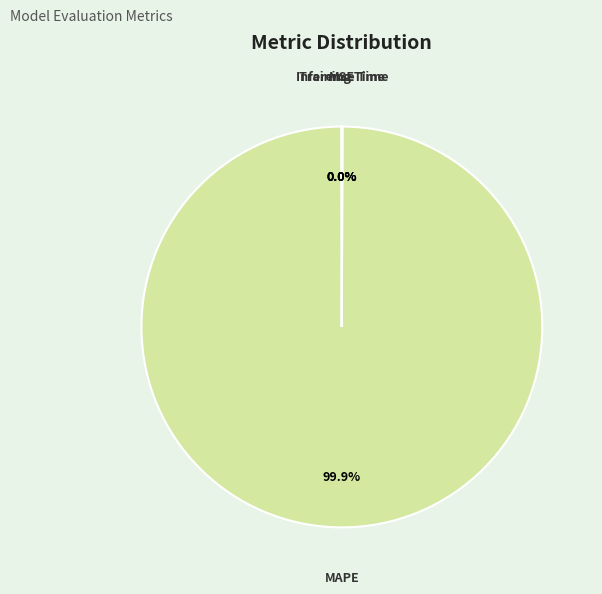

Does MAPE account for over 50% of the chart?

Yes